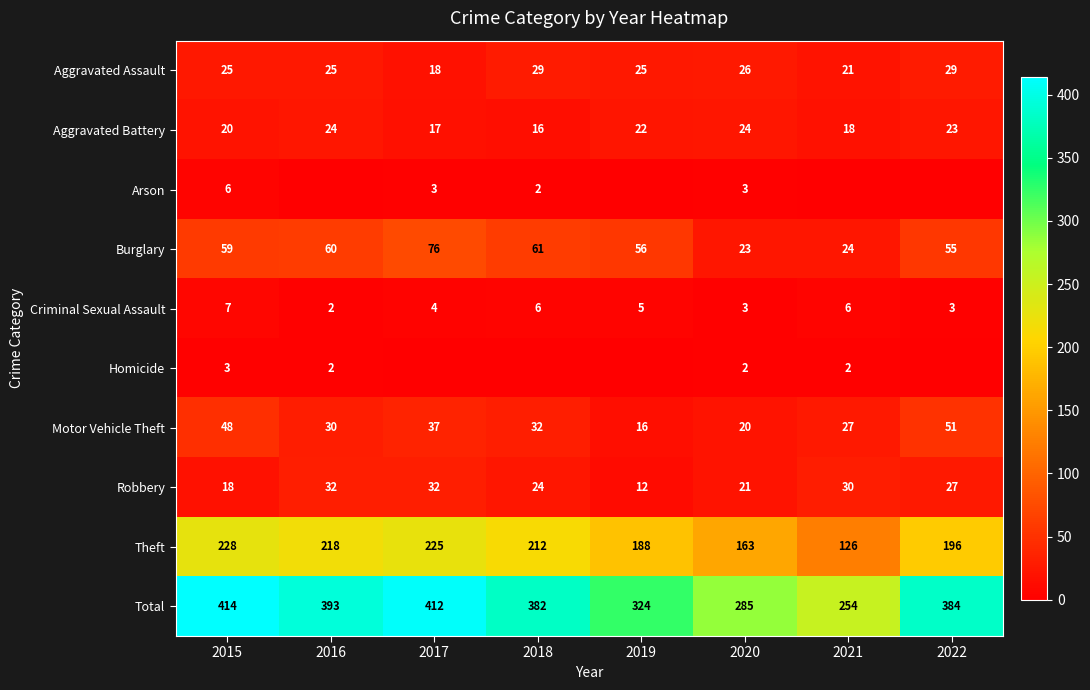

The Robbery series shows 41 at 2021. True or false?

False